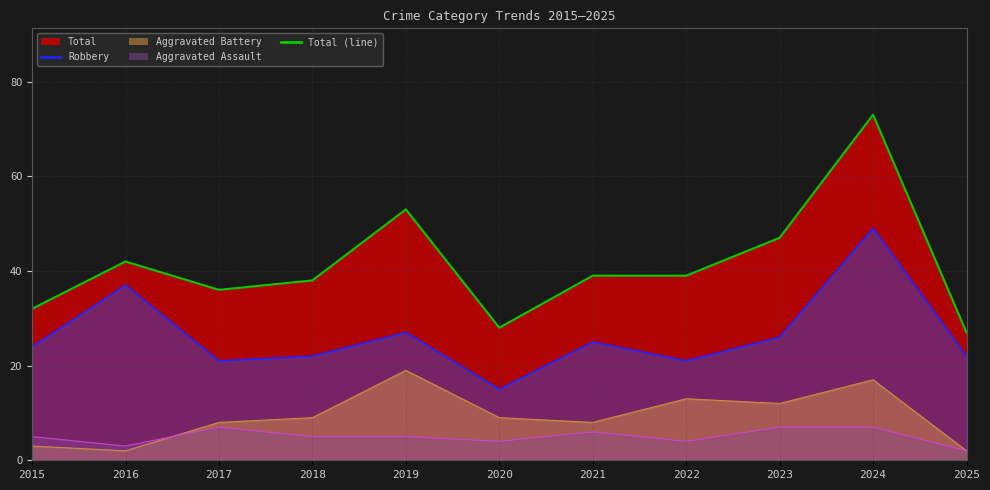

What is the minimum value for Aggravated Assault?

2